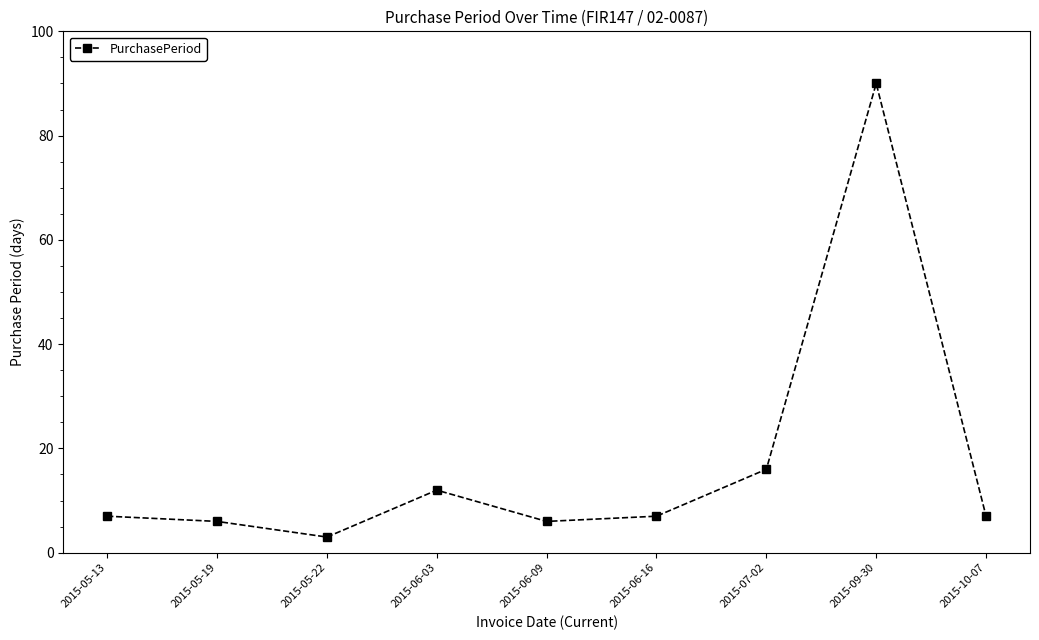

What is the change in value from 2015-06-03 to 2015-07-02?

+4